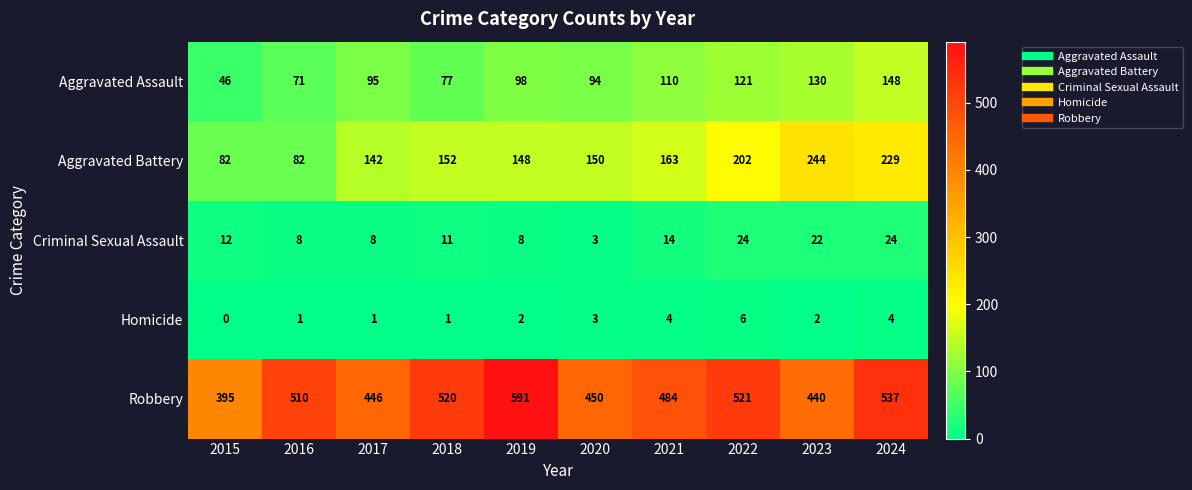

What is the total value across all series at 2018?

761